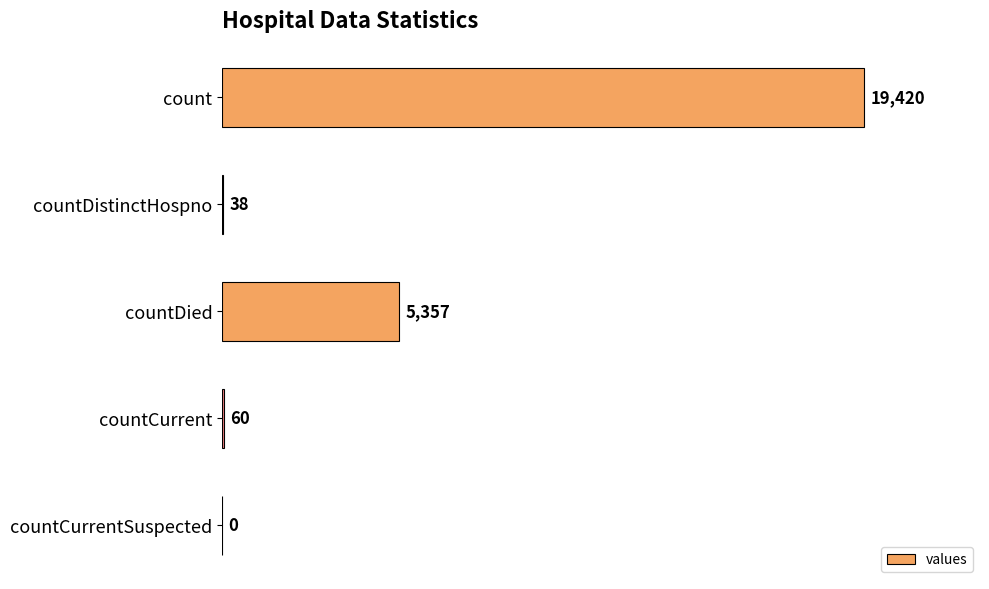

What is the sum of all values?

24875